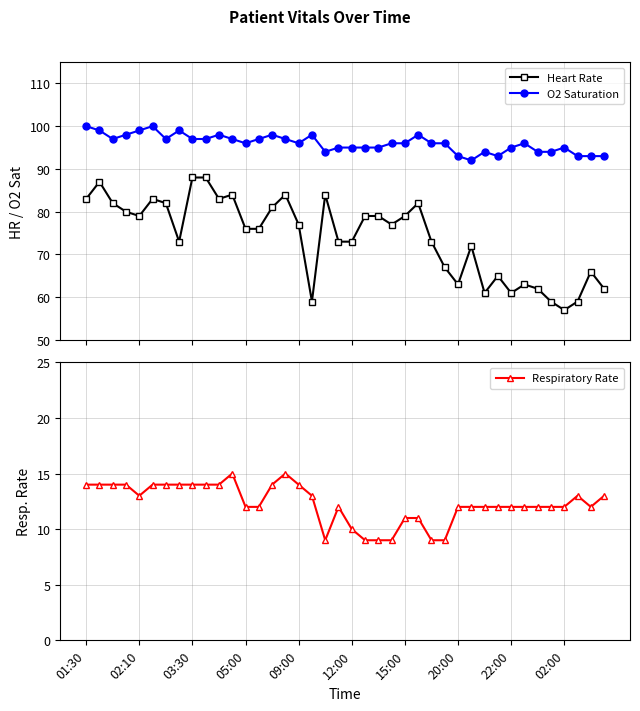

True or false: O2 Saturation has more than 0 points higher than both neighbors.

True